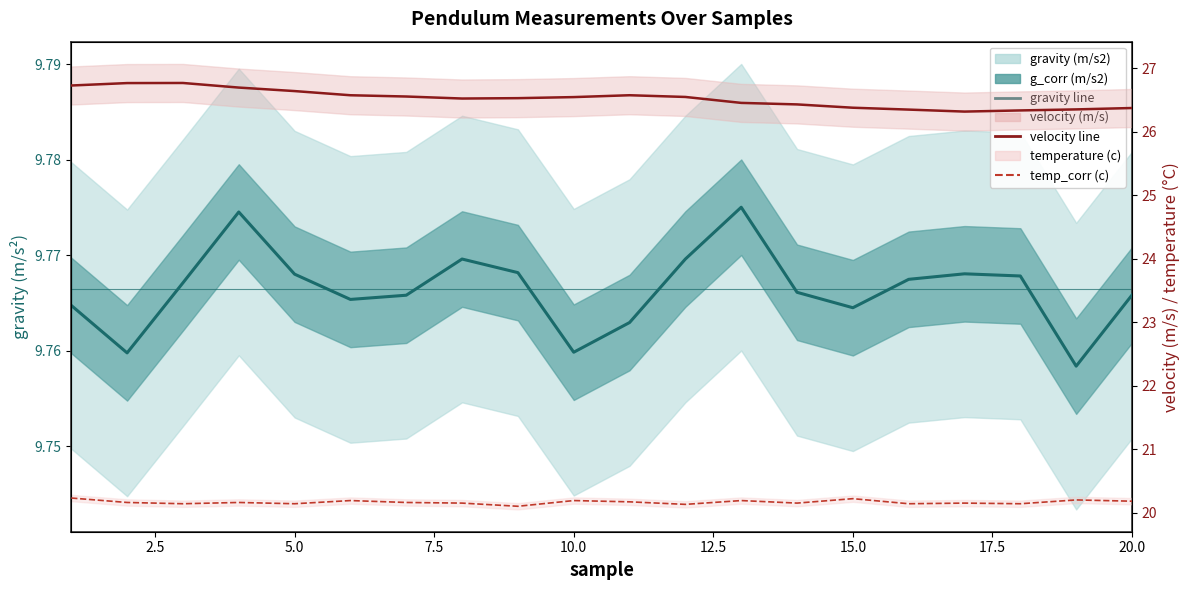

True or false: temp_corr (c) and velocity line intersect in this chart.

False